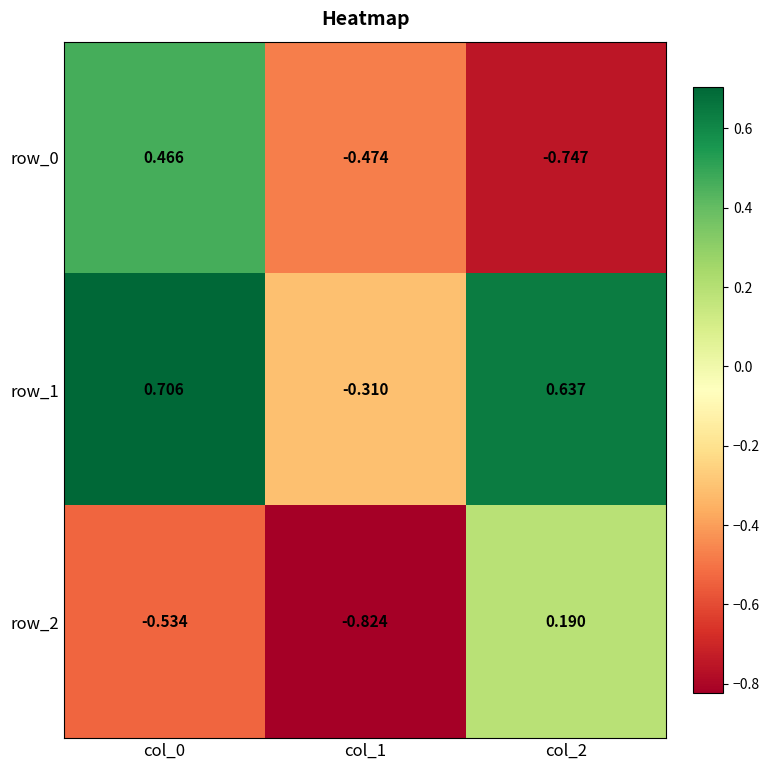

Read the row_1 value at col_1.

-0.3